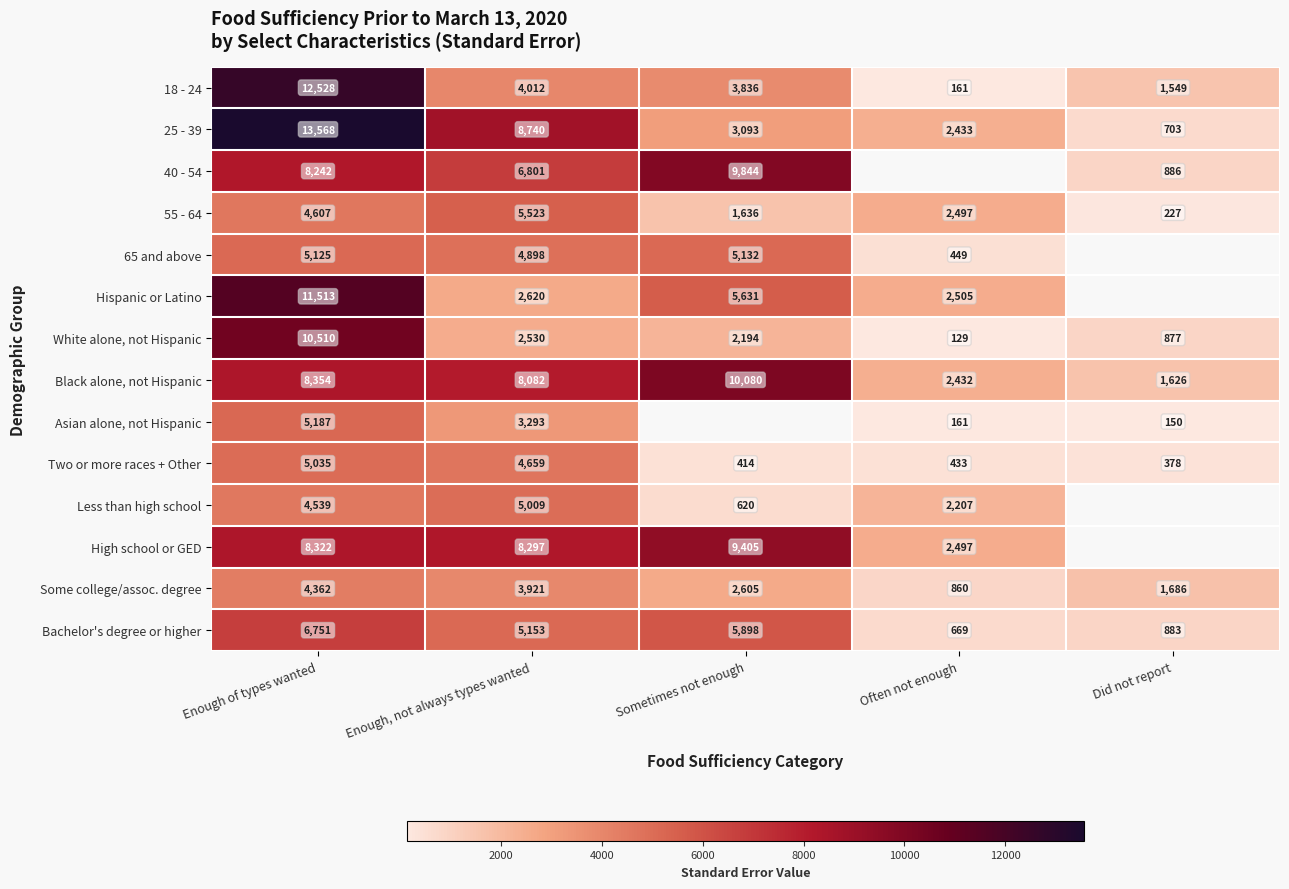

At which label does White alone, not Hispanic reach its minimum?

Often not enough